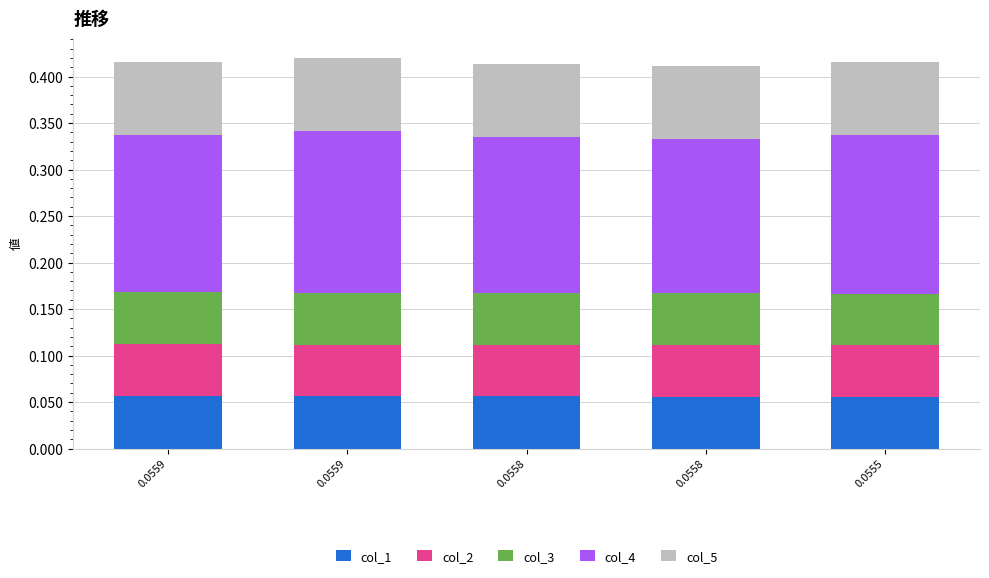

Read the col_4 value at 0.0559.

0.2